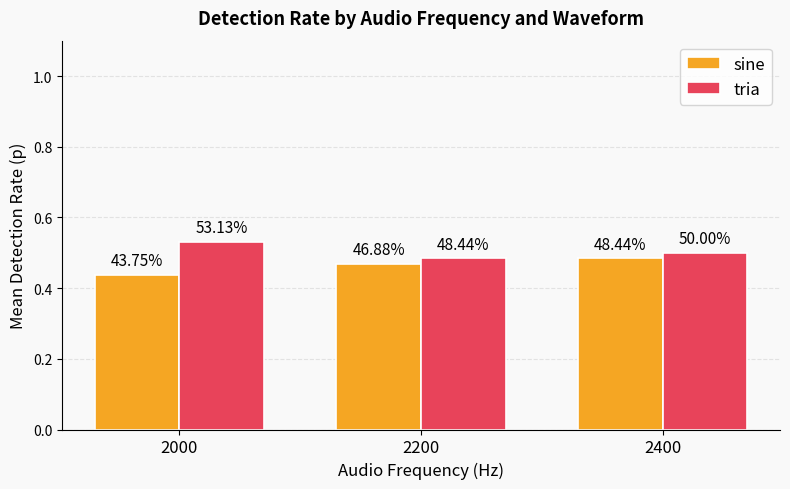

How many tria values are between 0 and 1?

3